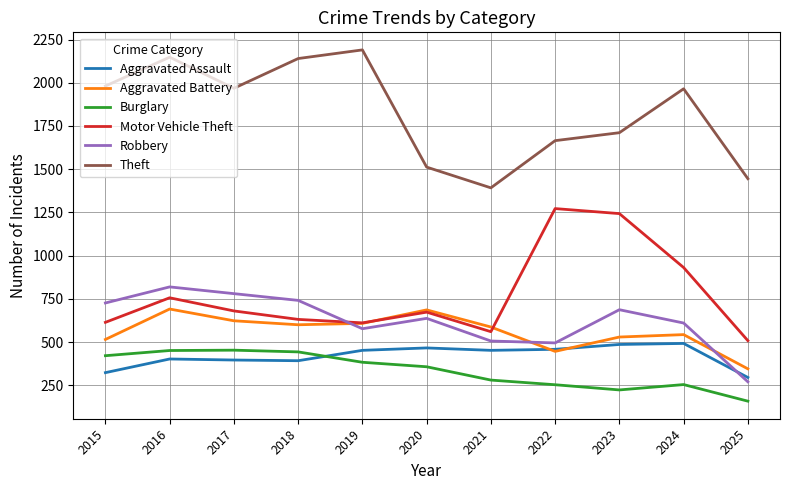

Is it true that Aggravated Battery equals 345 at 2025?

True